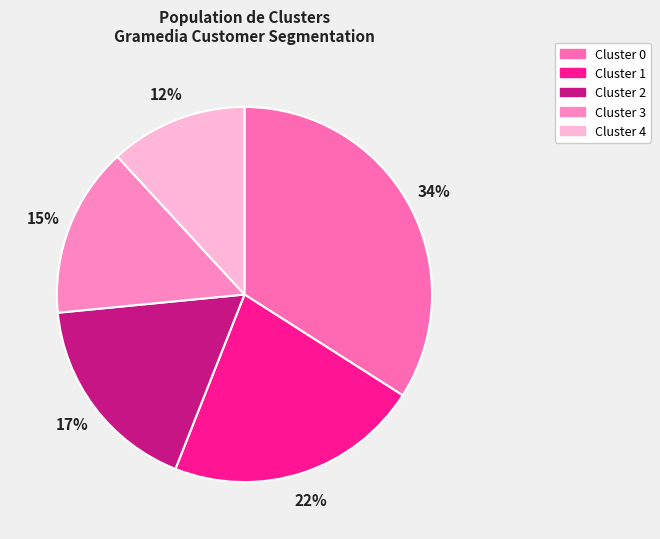

How many segments does this pie chart have?

5